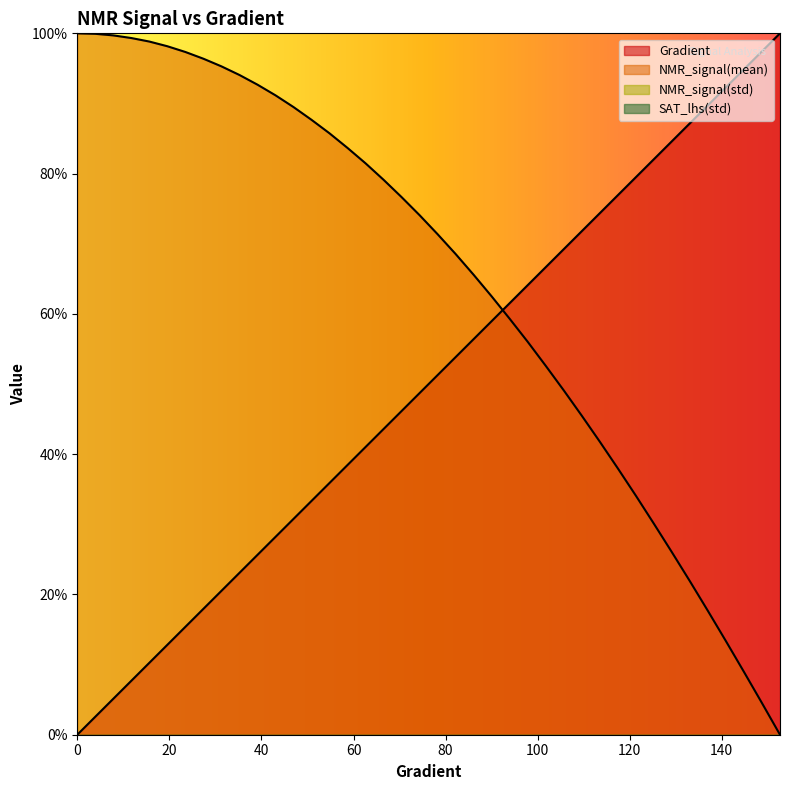

How many times do NMR_signal(mean) and Gradient cross each other?

1